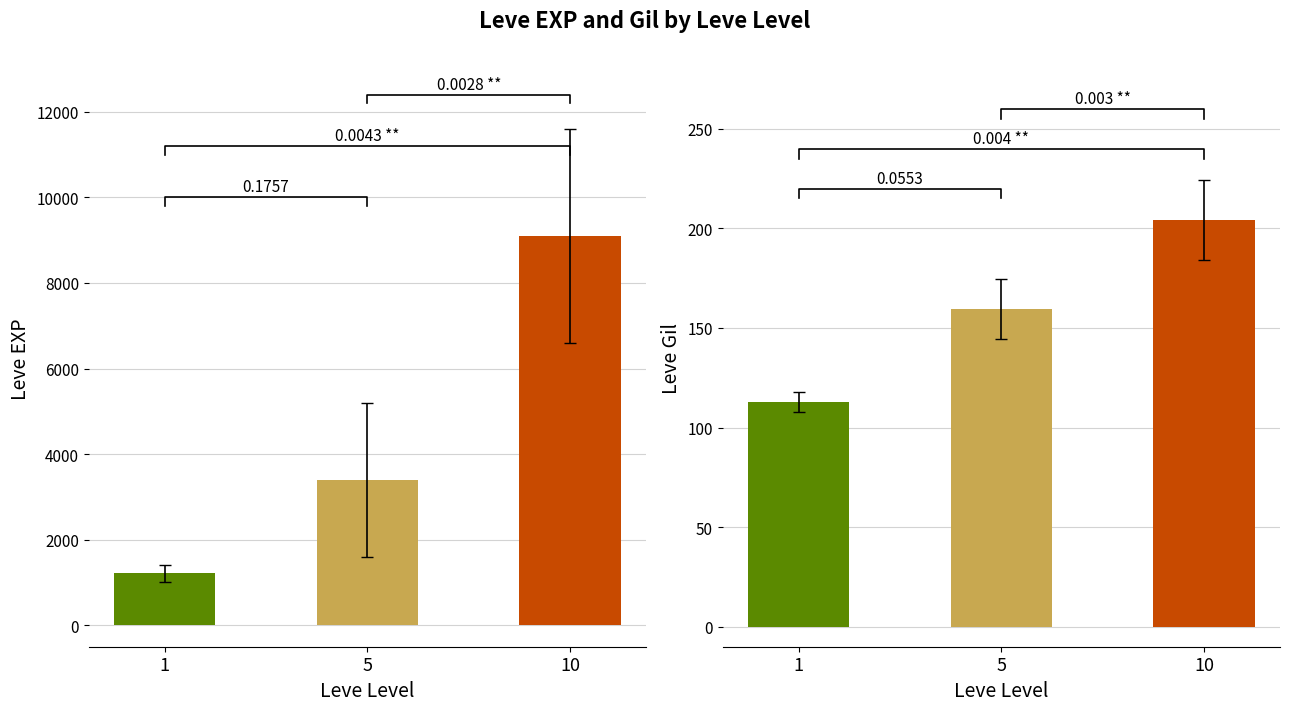

What is the sum of all values?

13726.7